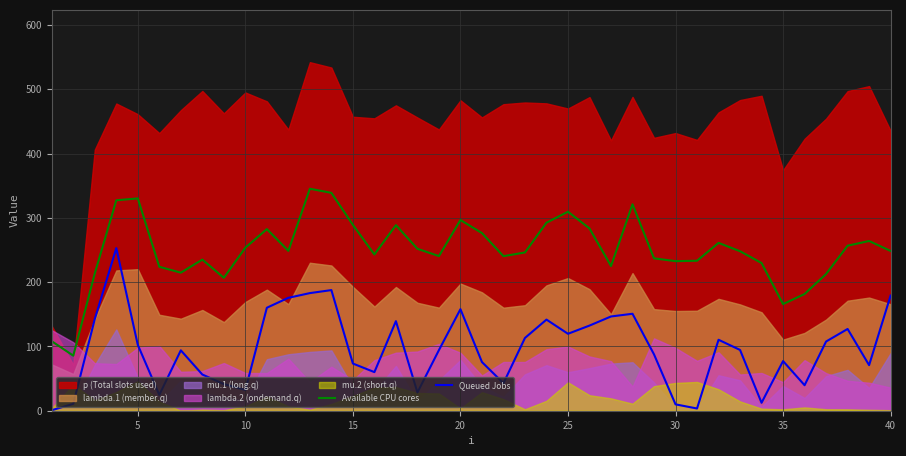

How many data points in Available CPU cores are less than 248?

19